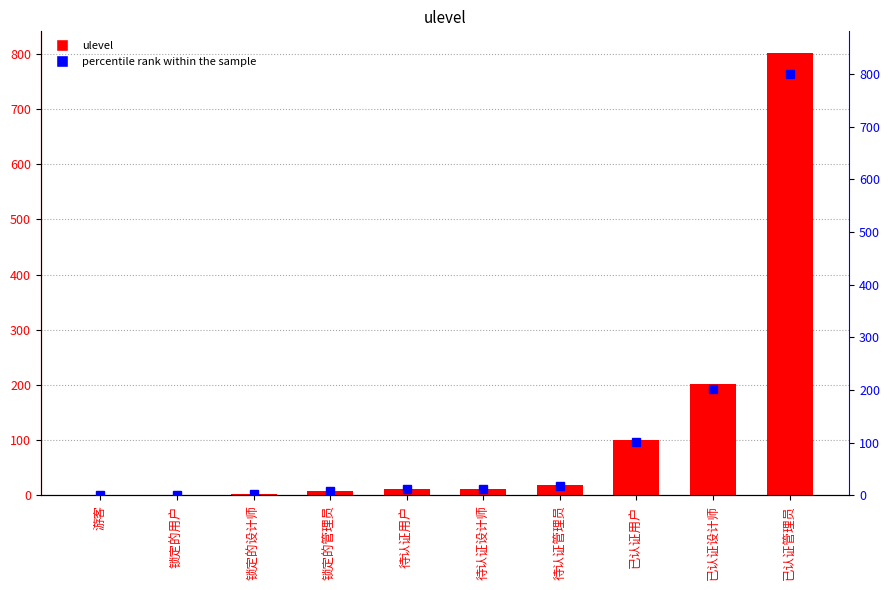

Reading left to right, what are all the values shown in this chart?

游客=0	锁定的用户=1	锁定的设计师=2	锁定的管理员=8	待认证用户=11	待认证设计师=12	待认证管理员=18	已认证用户=101	已认证设计师=201	已认证管理员=801